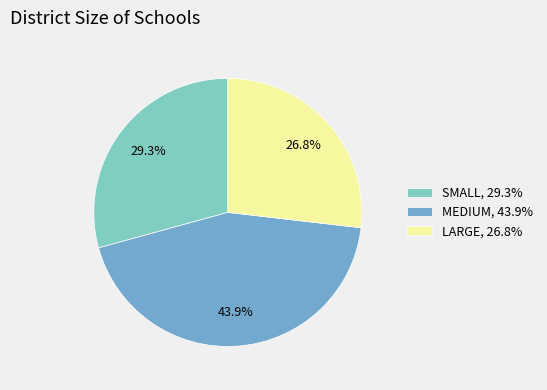

Rank the categories by value from highest to lowest.

MEDIUM, SMALL, LARGE